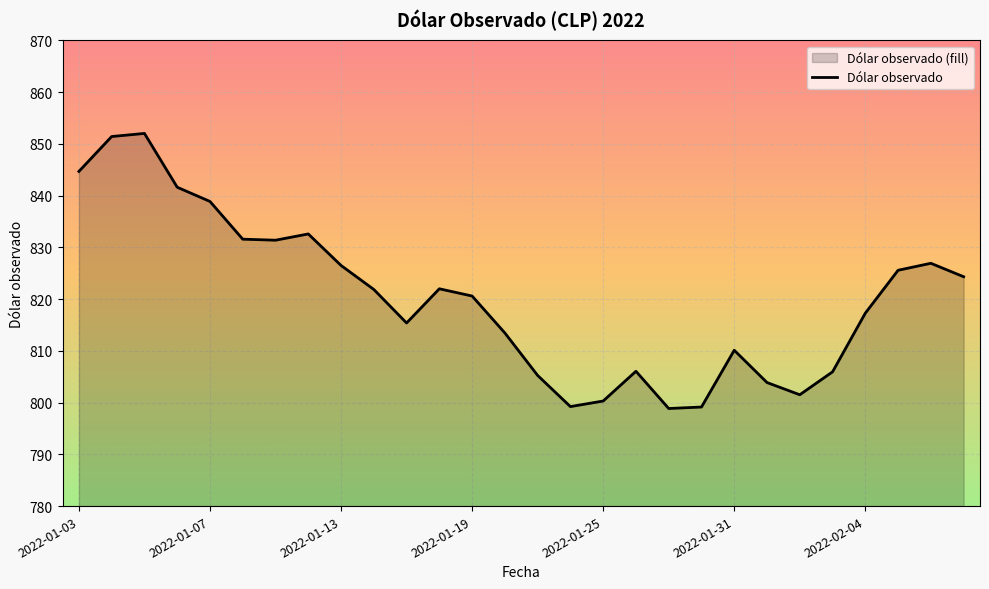

What is the change in value from 2022-01-07 to 2022-01-13?

-12.4